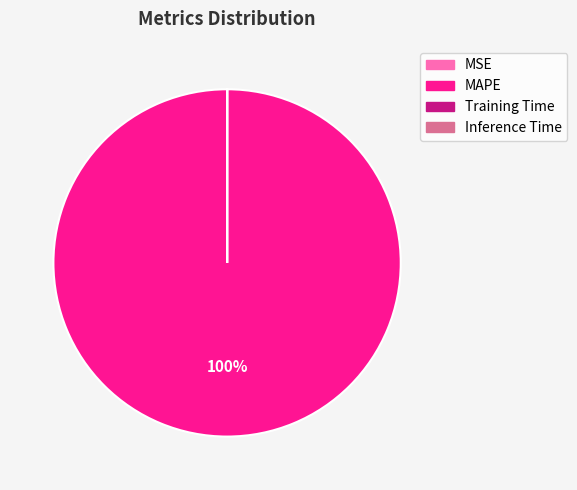

Is it true that MAPE is 100% of the pie?

True